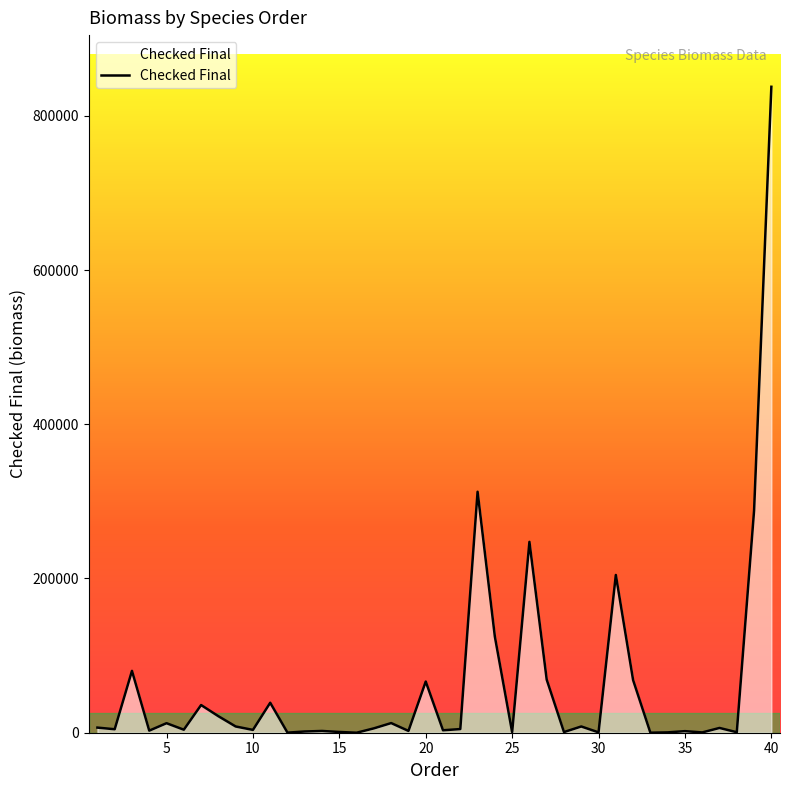

What is the difference between the maximum and minimum values?

837617.5